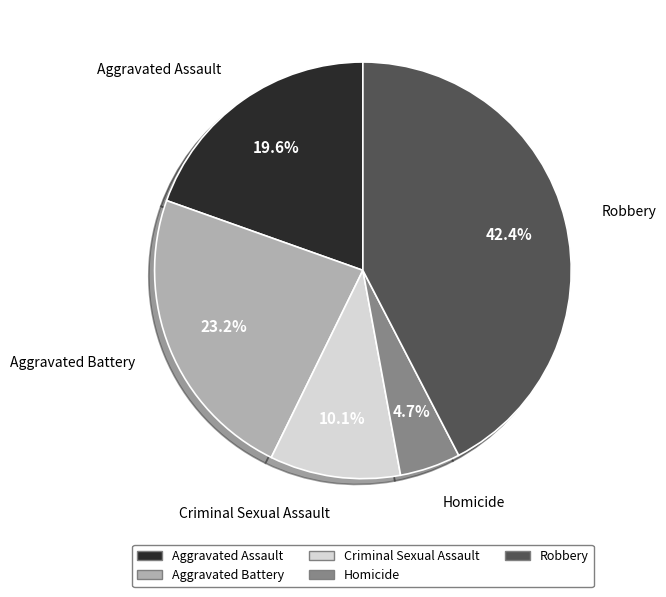

Is Criminal Sexual Assault the majority of the pie?

No